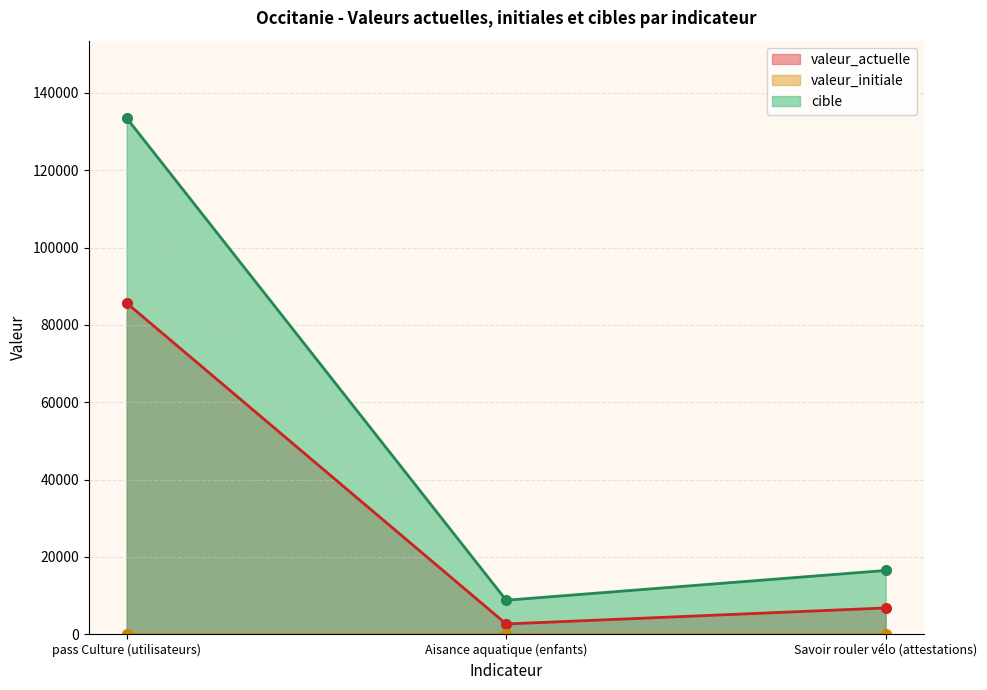

True or false: valeur_actuelle has a value of 85632 at pass Culture (utilisateurs).

True